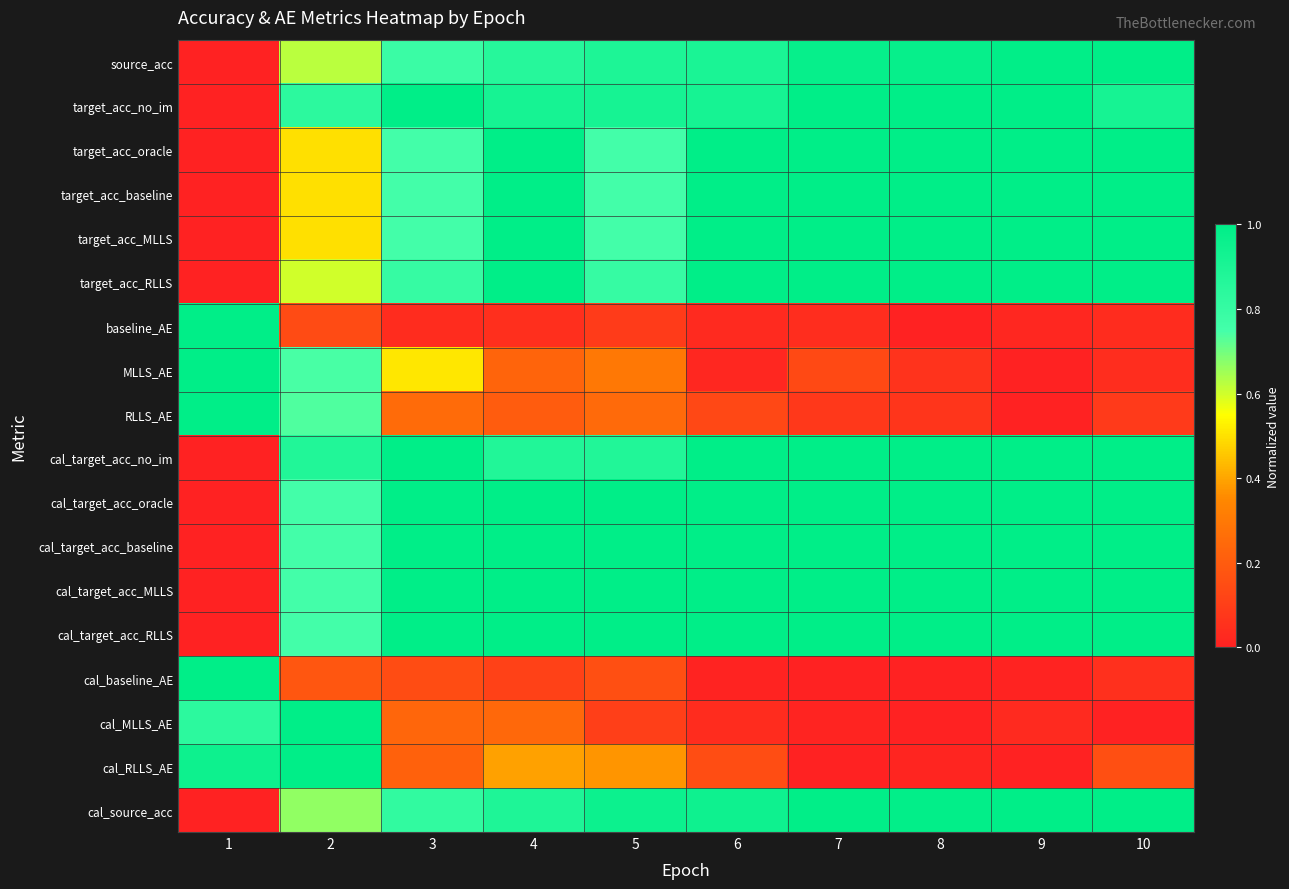

Reading left to right, transcribe all the data shown in this chart.

source_acc: 1=0.0	2=0.6	3=0.8	4=0.9	5=0.9	6=0.9	7=1.0	8=1.0	9=1.0	10=1.0
target_acc_no_im: 1=0.0	2=0.8	3=1.0	4=0.9	5=0.9	6=0.9	7=1.0	8=1.0	9=1.0	10=0.9
target_acc_oracle: 1=0.0	2=0.5	3=0.8	4=1.0	5=0.8	6=1.0	7=1.0	8=1.0	9=1.0	10=1.0
target_acc_baseline: 1=0.0	2=0.5	3=0.8	4=1.0	5=0.8	6=1.0	7=1.0	8=1.0	9=1.0	10=1.0
target_acc_MLLS: 1=0.0	2=0.5	3=0.8	4=1.0	5=0.8	6=1.0	7=1.0	8=1.0	9=1.0	10=1.0
target_acc_RLLS: 1=0.0	2=0.6	3=0.8	4=1.0	5=0.8	6=1.0	7=1.0	8=1.0	9=1.0	10=1.0
baseline_AE: 1=1.0	2=0.1	3=0.0	4=0.0	5=0.1	6=0.0	7=0.0	8=0.0	9=0.0	10=0.0
MLLS_AE: 1=1.0	2=0.7	3=0.5	4=0.2	5=0.3	6=0.0	7=0.1	8=0.1	9=0.0	10=0.0
RLLS_AE: 1=1.0	2=0.7	3=0.3	4=0.2	5=0.2	6=0.1	7=0.1	8=0.1	9=0.0	10=0.1
cal_target_acc_no_im: 1=0.0	2=0.9	3=1.0	4=0.9	5=0.9	6=1.0	7=1.0	8=1.0	9=1.0	10=1.0
cal_target_acc_oracle: 1=0.0	2=0.8	3=1.0	4=1.0	5=1.0	6=1.0	7=1.0	8=1.0	9=1.0	10=1.0
cal_target_acc_baseline: 1=0.0	2=0.8	3=1.0	4=1.0	5=1.0	6=1.0	7=1.0	8=1.0	9=1.0	10=1.0
cal_target_acc_MLLS: 1=0.0	2=0.8	3=1.0	4=1.0	5=1.0	6=1.0	7=1.0	8=1.0	9=1.0	10=1.0
cal_target_acc_RLLS: 1=0.0	2=0.8	3=1.0	4=1.0	5=1.0	6=1.0	7=1.0	8=1.0	9=1.0	10=1.0
cal_baseline_AE: 1=1.0	2=0.2	3=0.1	4=0.1	5=0.2	6=0.0	7=0.0	8=0.0	9=0.0	10=0.1
cal_MLLS_AE: 1=0.8	2=1.0	3=0.2	4=0.2	5=0.1	6=0.0	7=0.0	8=0.0	9=0.0	10=0.0
cal_RLLS_AE: 1=0.9	2=1.0	3=0.2	4=0.4	5=0.4	6=0.2	7=0.0	8=0.0	9=0.0	10=0.2
cal_source_acc: 1=0.0	2=0.7	3=0.8	4=0.9	5=0.9	6=0.9	7=1.0	8=1.0	9=1.0	10=1.0